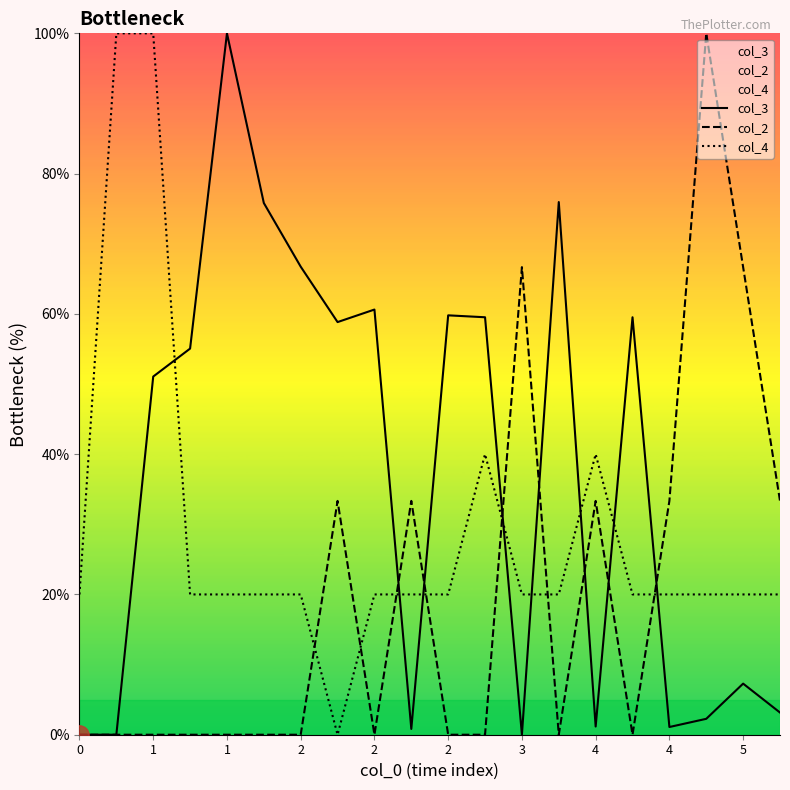

Rank the series by their maximum value, from highest to lowest.

col_3, col_2, col_4